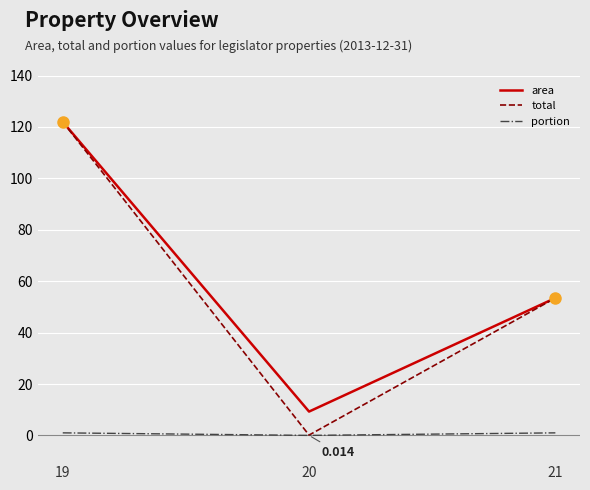

At how many categories does at least one series exceed 5?

3